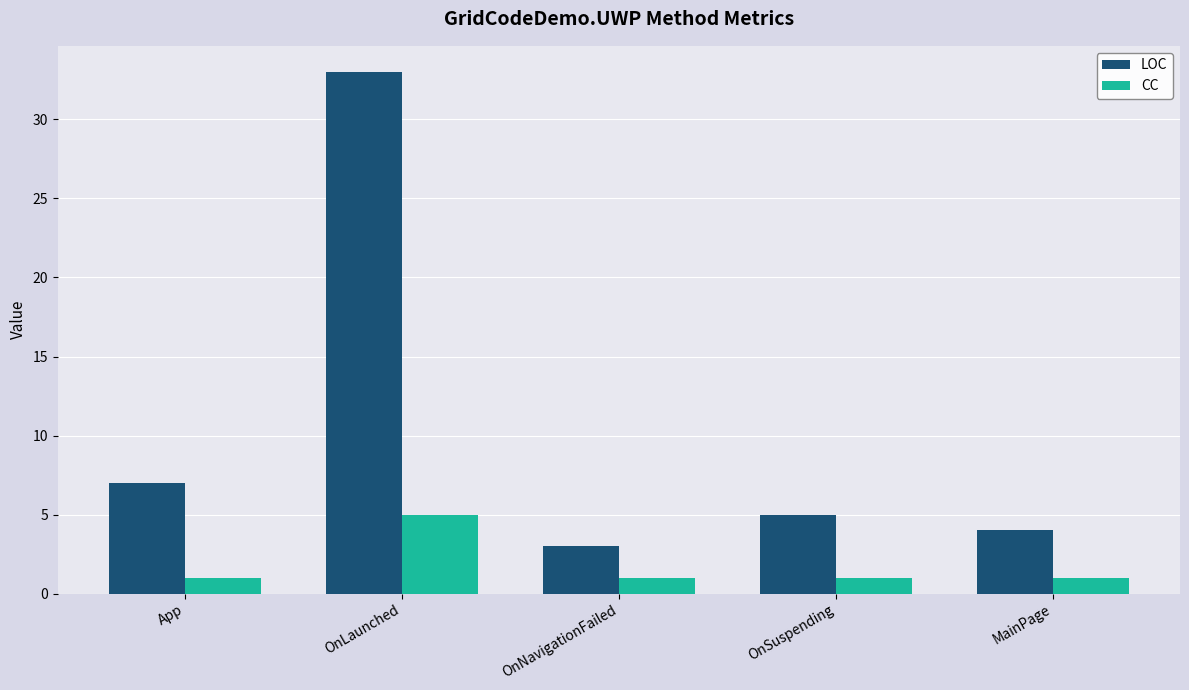

Reading left to right, transcribe all the data shown in this chart.

LOC: App=7	OnLaunched=33	OnNavigationFailed=3	OnSuspending=5	MainPage=4
CC: App=1	OnLaunched=5	OnNavigationFailed=1	OnSuspending=1	MainPage=1